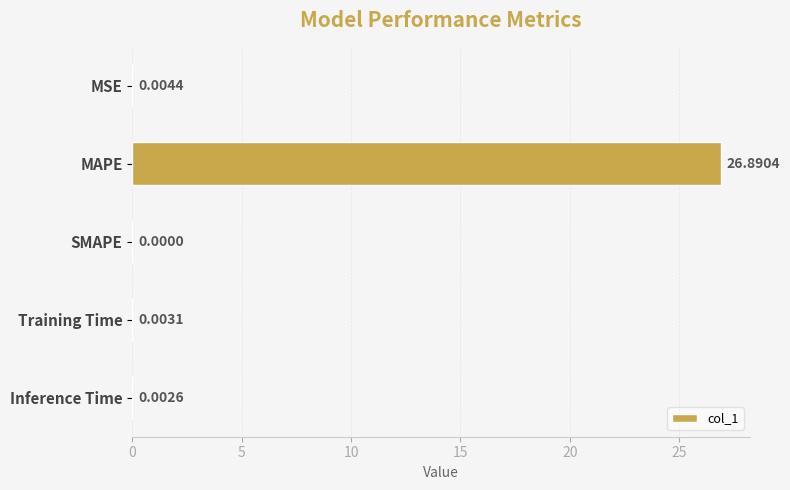

What is the sum of all values?

26.9